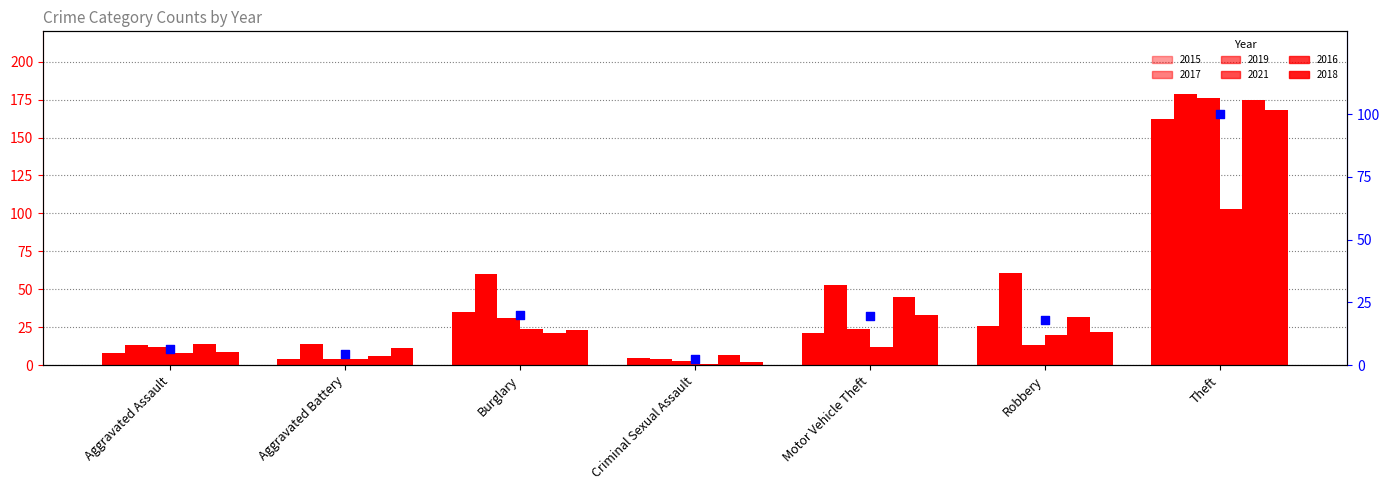

Approximately how many times larger is the value at Burglary compared to Theft?

0.2